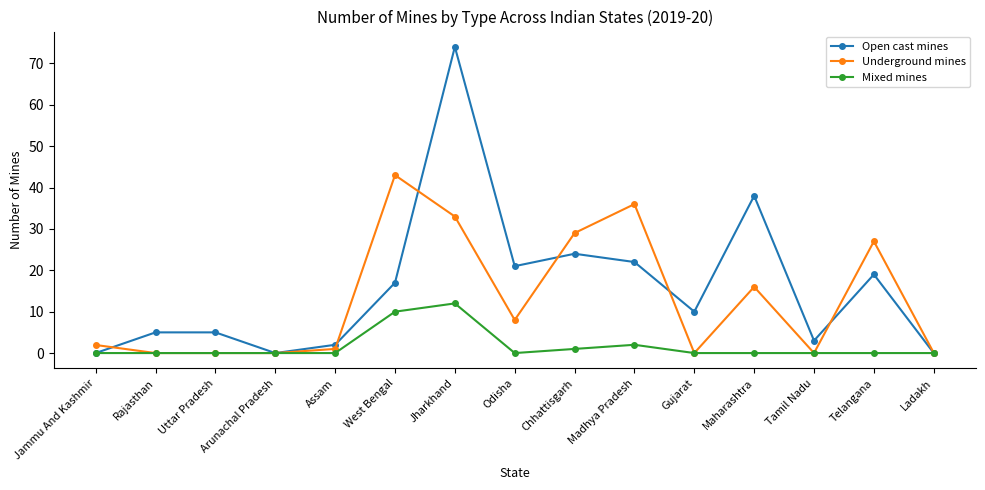

List the series in order of their peak value, lowest first.

Mixed mines, Underground mines, Open cast mines